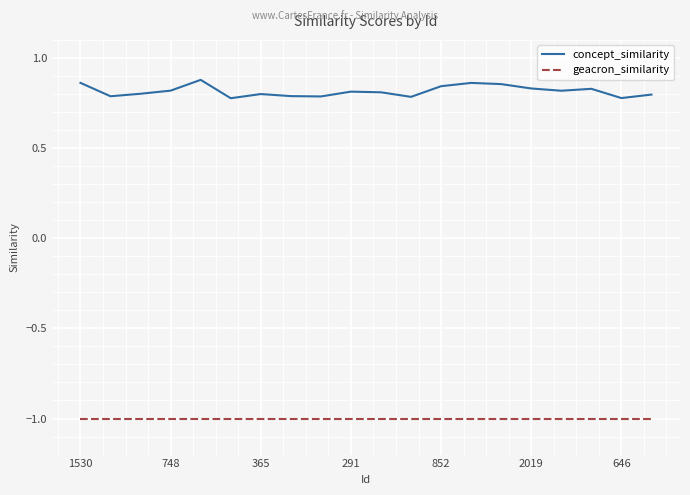

Which series has the widest spread of values?

concept_similarity